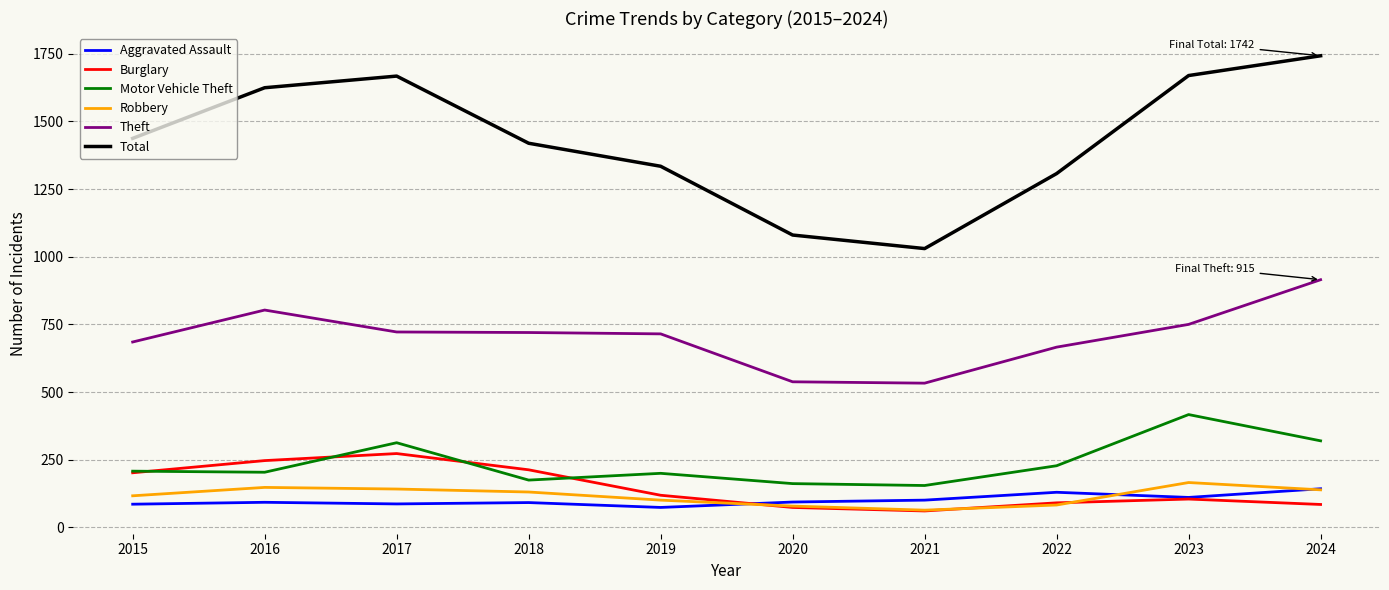

True or false: Motor Vehicle Theft and Aggravated Assault cross at least once.

False